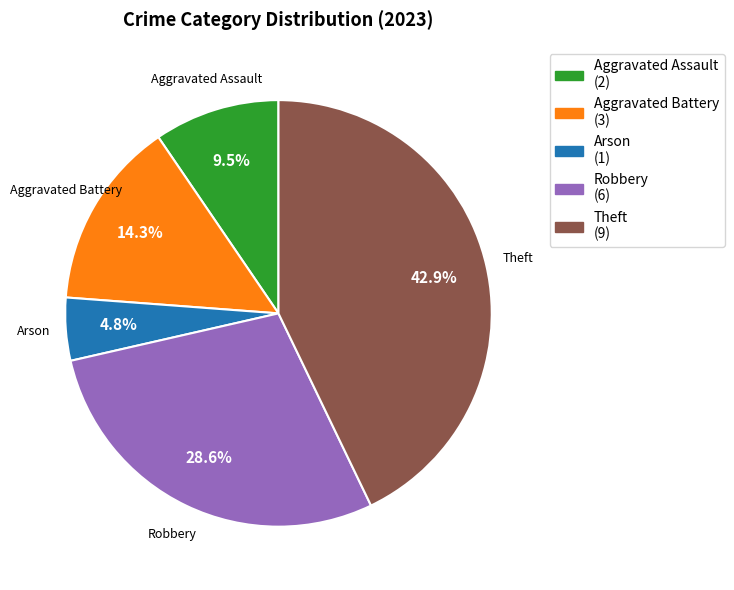

Does any single category account for the majority?

No